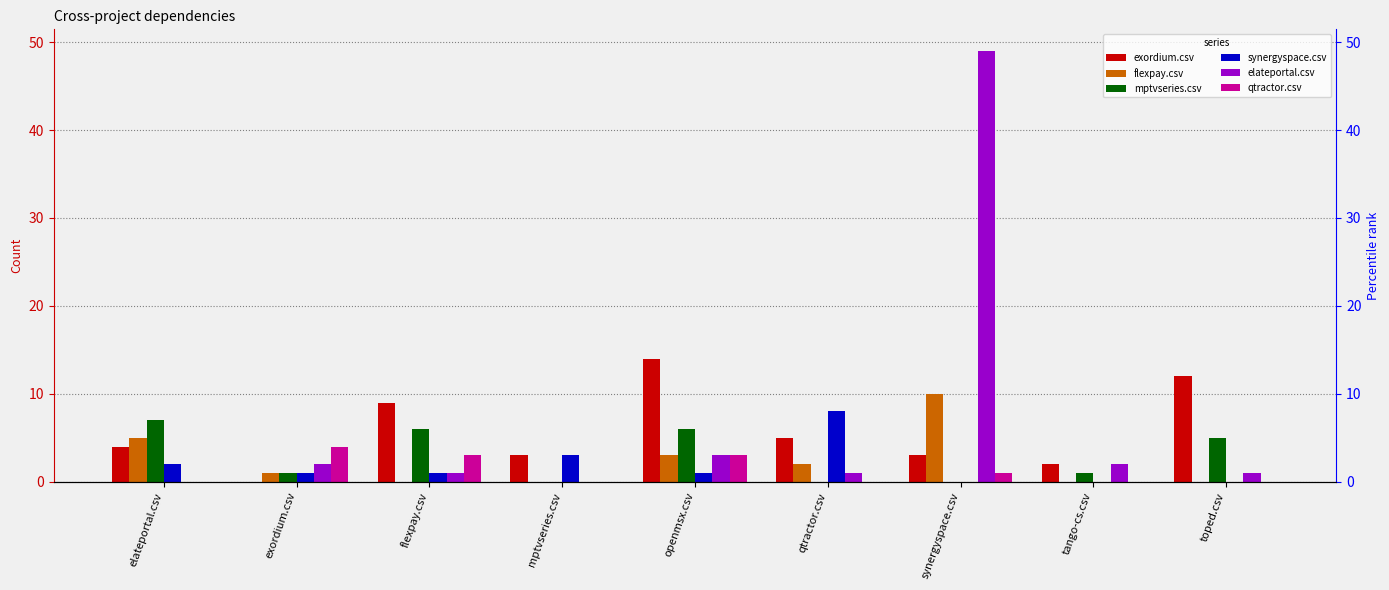

How many groups of bars are there?

9